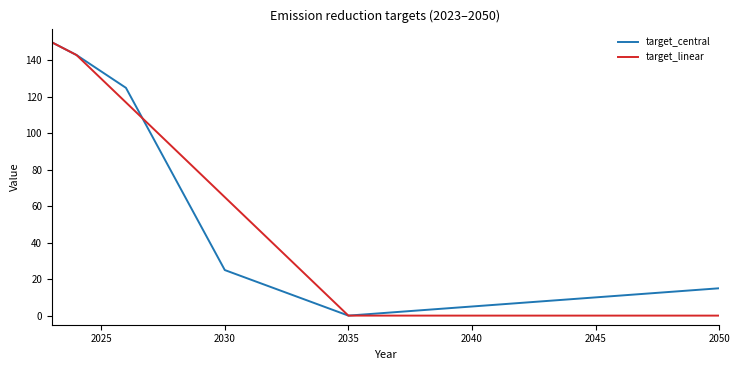

Count the number of data series in this chart.

2